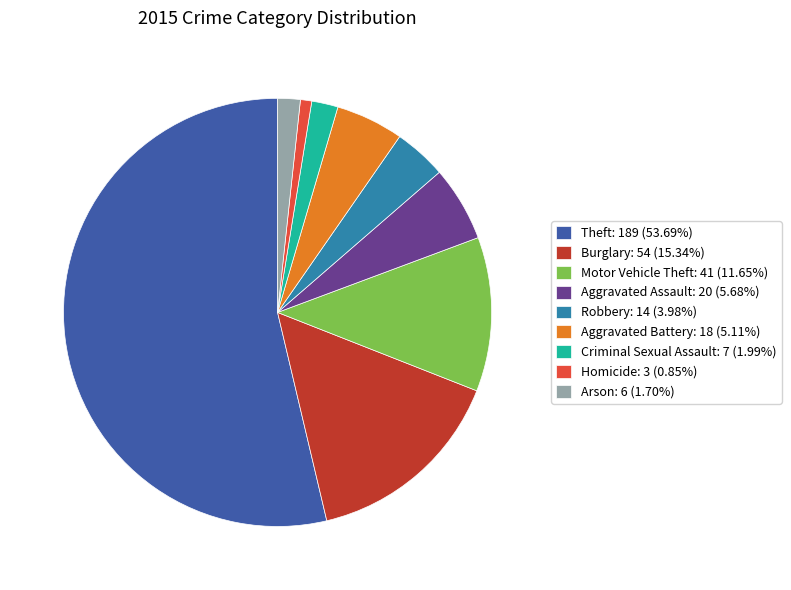

Which category has the biggest portion of the pie?

Theft